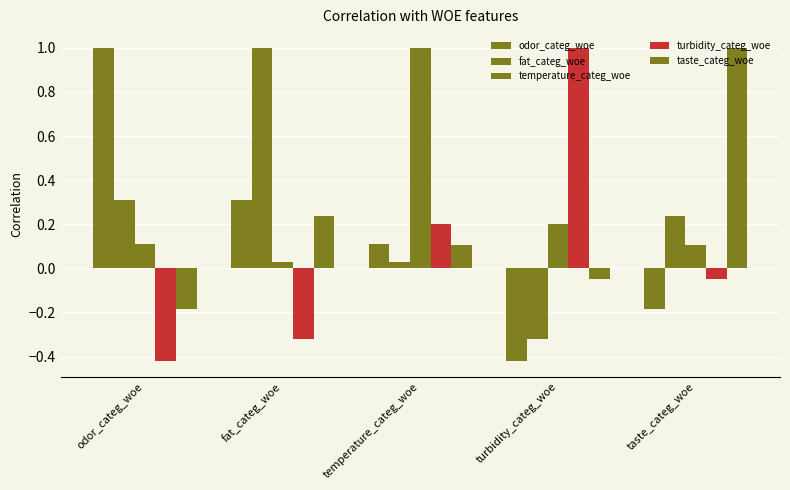

At taste_categ_woe, list the series in order from smallest to largest.

odor_categ_woe, turbidity_categ_woe, temperature_categ_woe, fat_categ_woe, taste_categ_woe